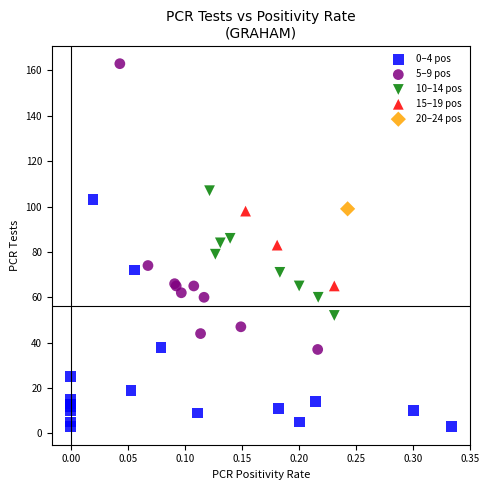

What are all the series names shown in the legend?

0–4 pos, 5–9 pos, 10–14 pos, 15–19 pos, 20–24 pos